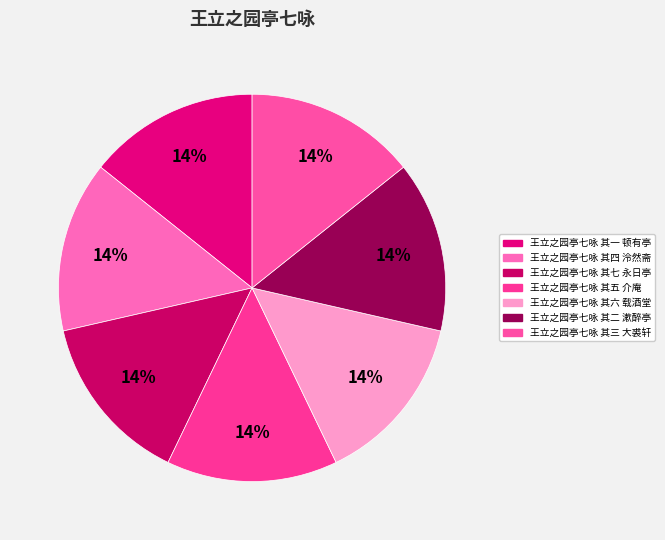

Is it true that 王立之园亭七咏 其六 载酒堂 is 14% of the pie?

True